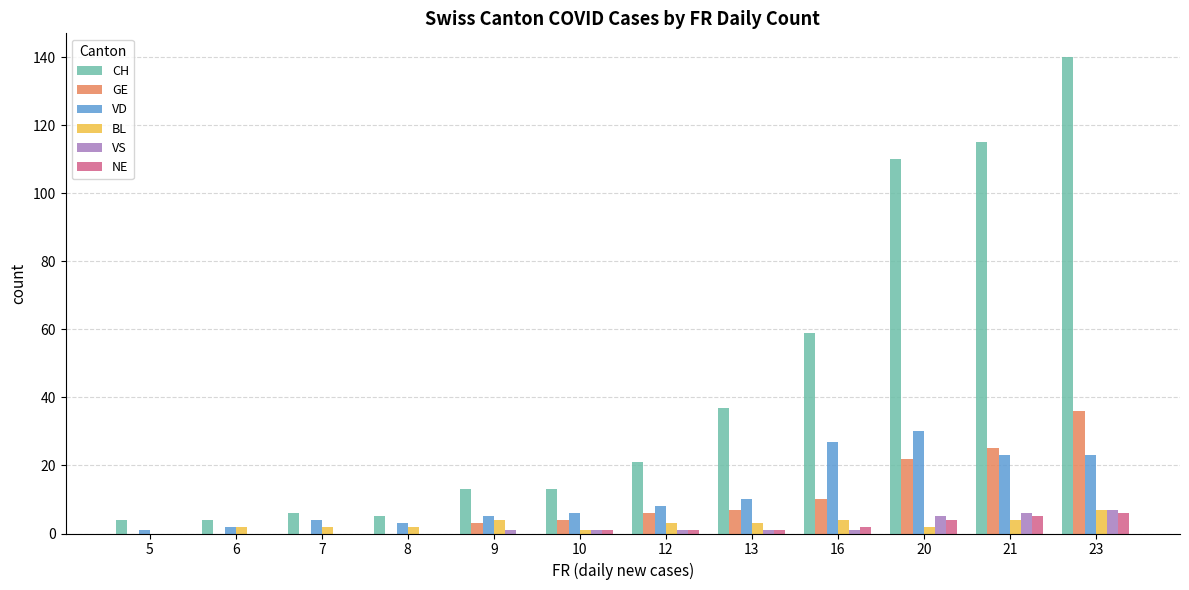

What value does the BL series have at 9?

4